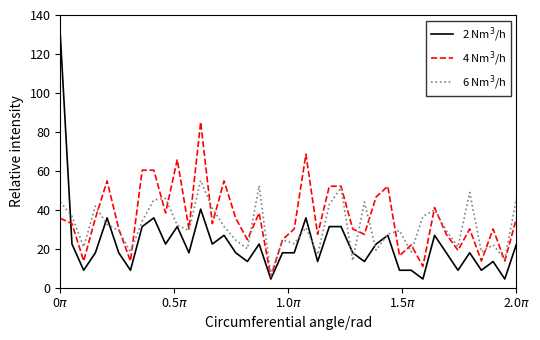

What is the smallest value displayed?

4.5